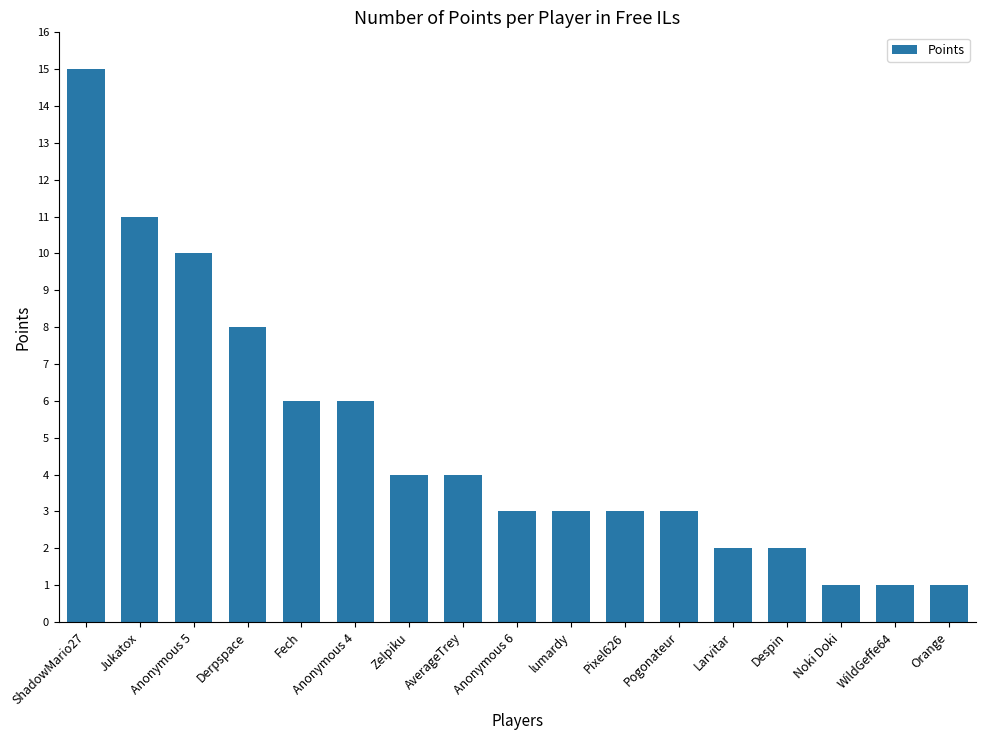

True or false: the data shows 2 at Anonymous 6.

False